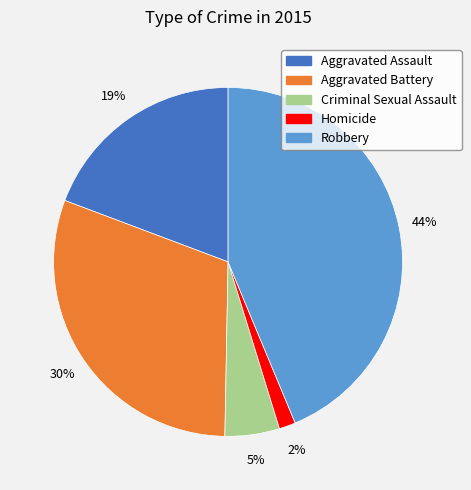

To the nearest percent, what percentage of the pie is Aggravated Battery?

30%